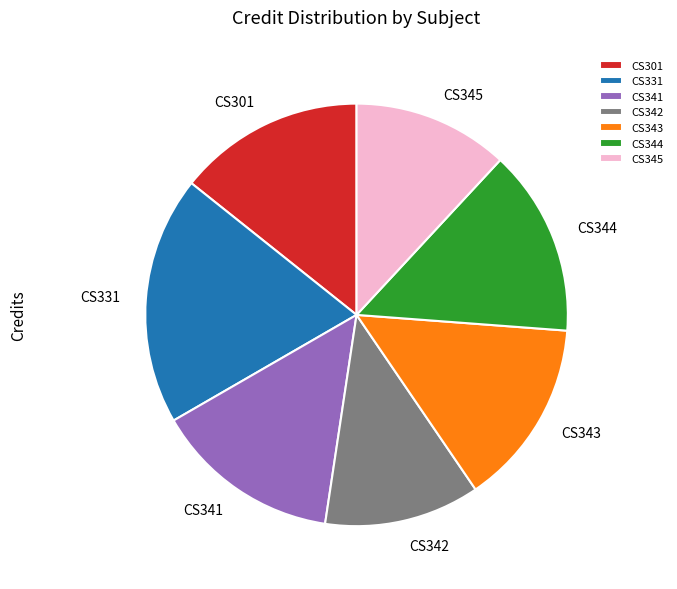

True or false: CS344 accounts for 21% of the total.

False